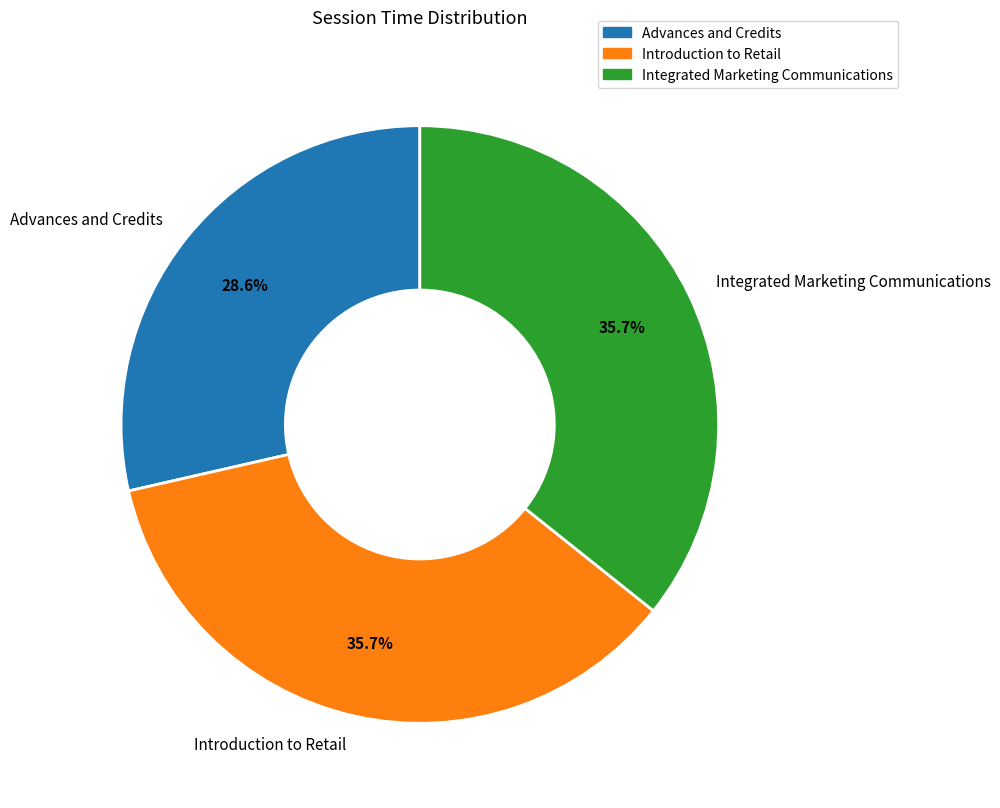

Is there any slice that represents more than half of the pie?

No